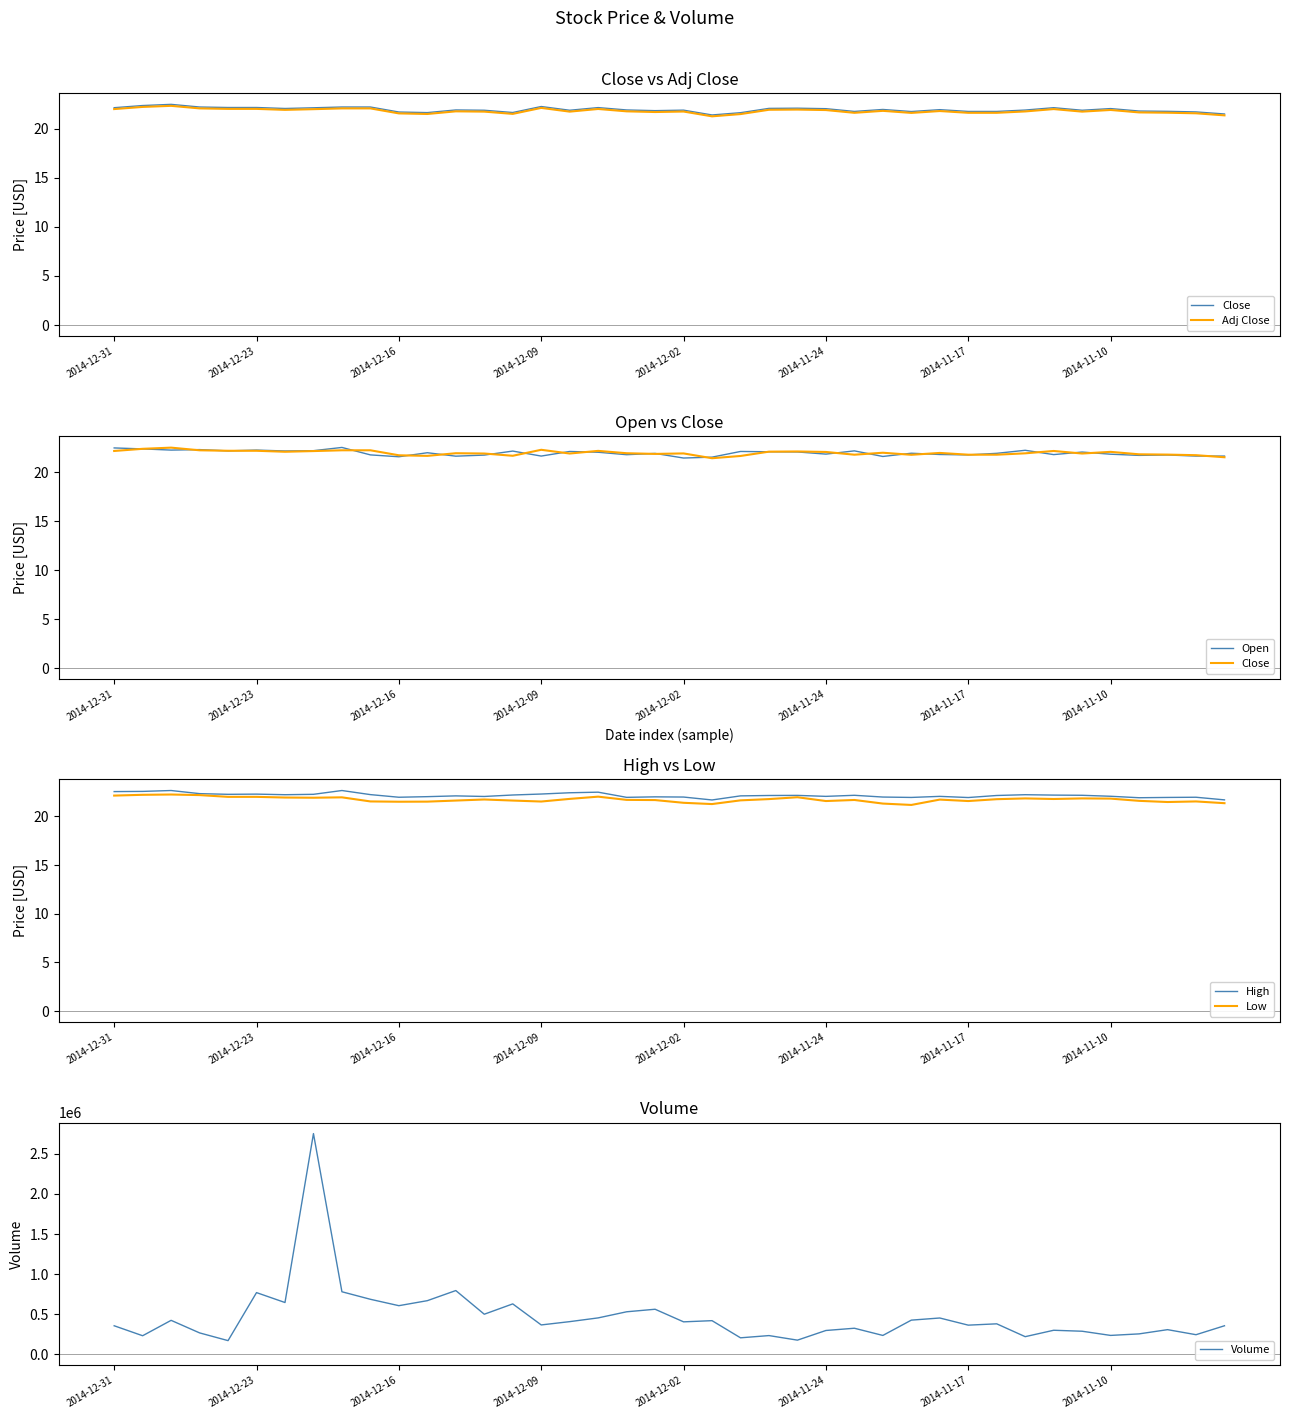

What is the spread (max minus min) of values at 19?

561778.3